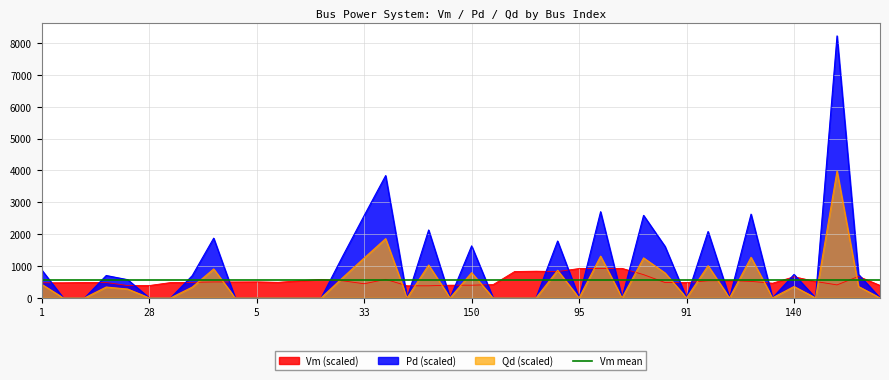

What is the sum of the Pd values at 9 and 4?

1874.0